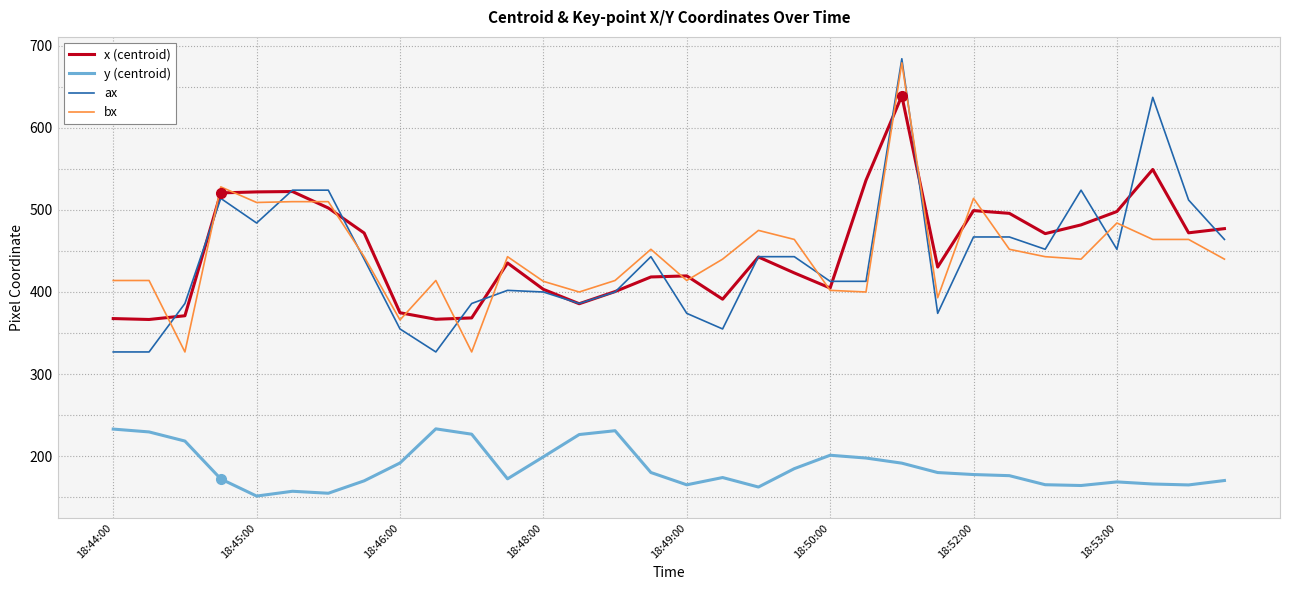

What is the lowest value of the y (centroid) series?

151.5